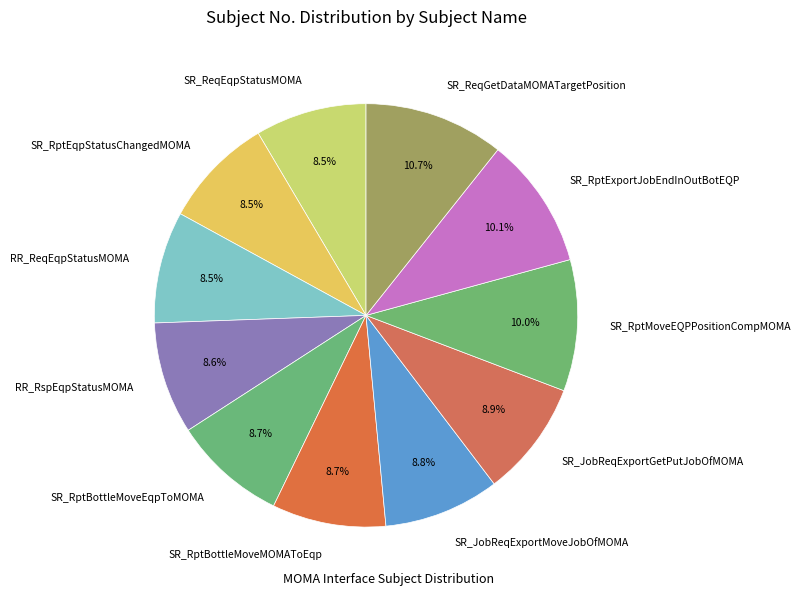

Which category has the biggest portion of the pie?

SR_ReqGetDataMOMATargetPosition